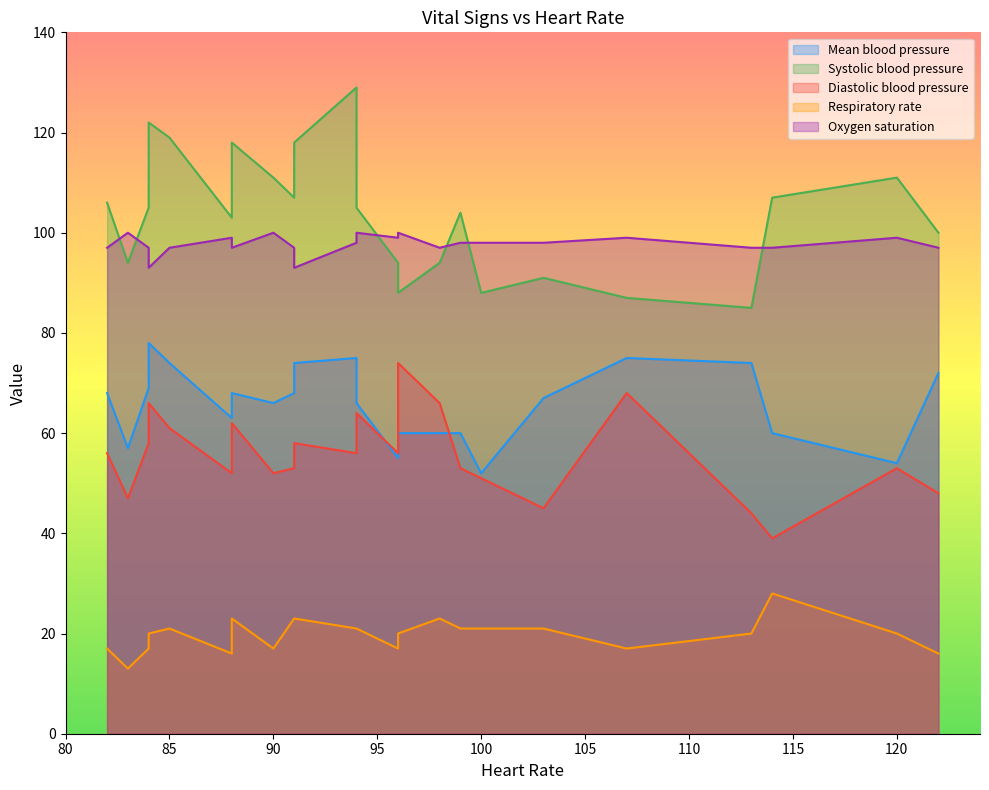

Does the chart have visible grid lines?

No